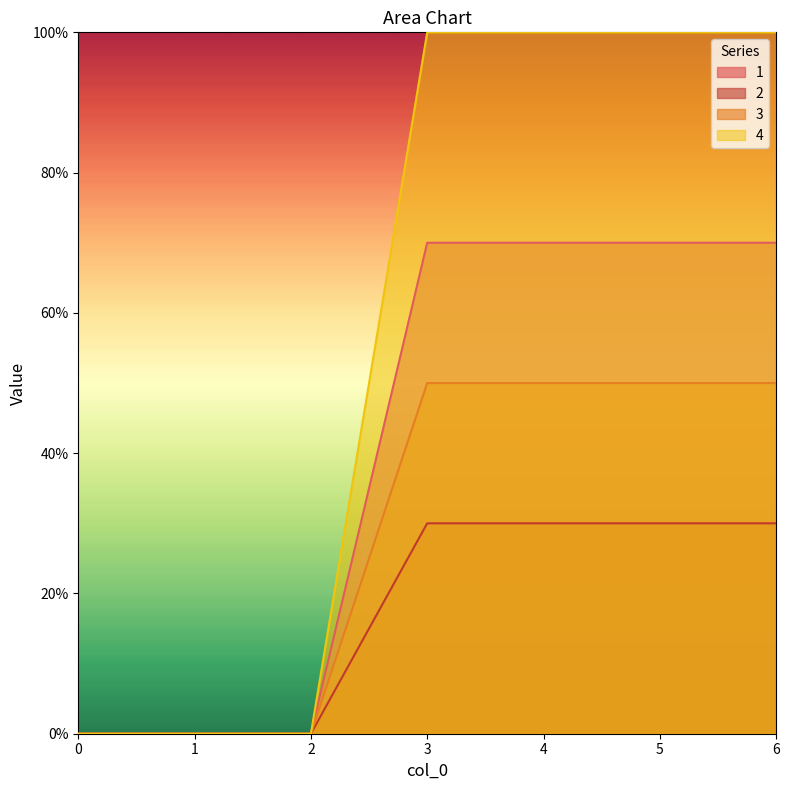

The 1 series shows 0 at 2. True or false?

True